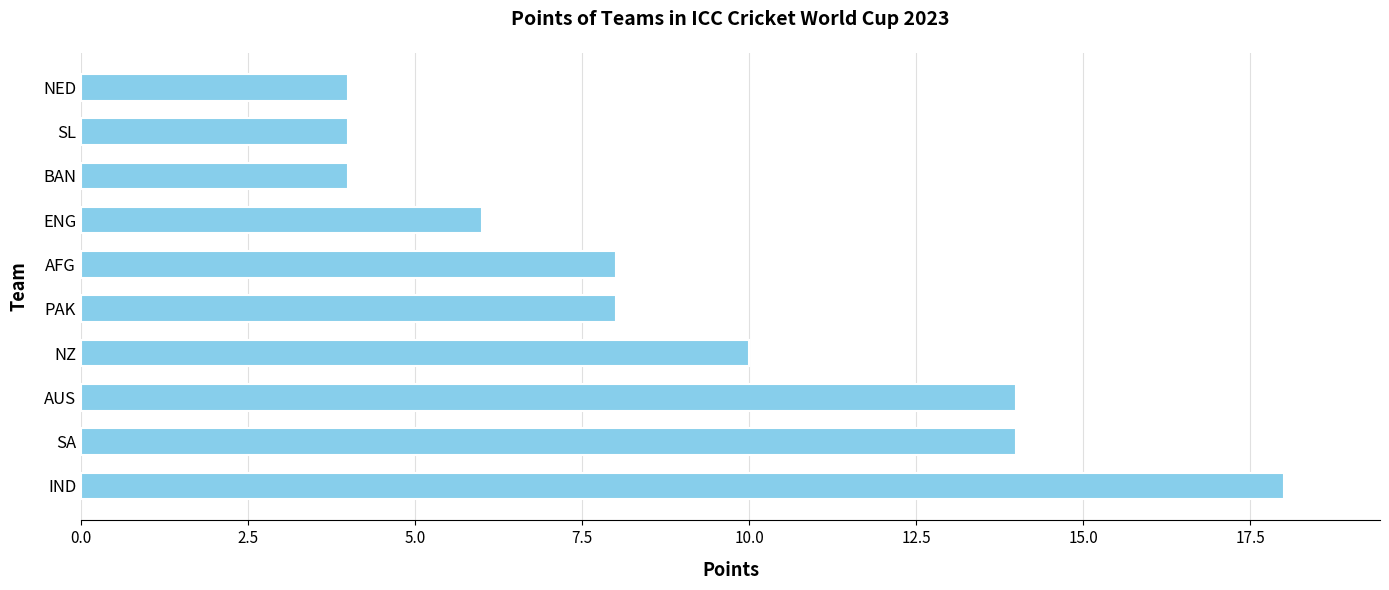

What is the sum of all values?

90